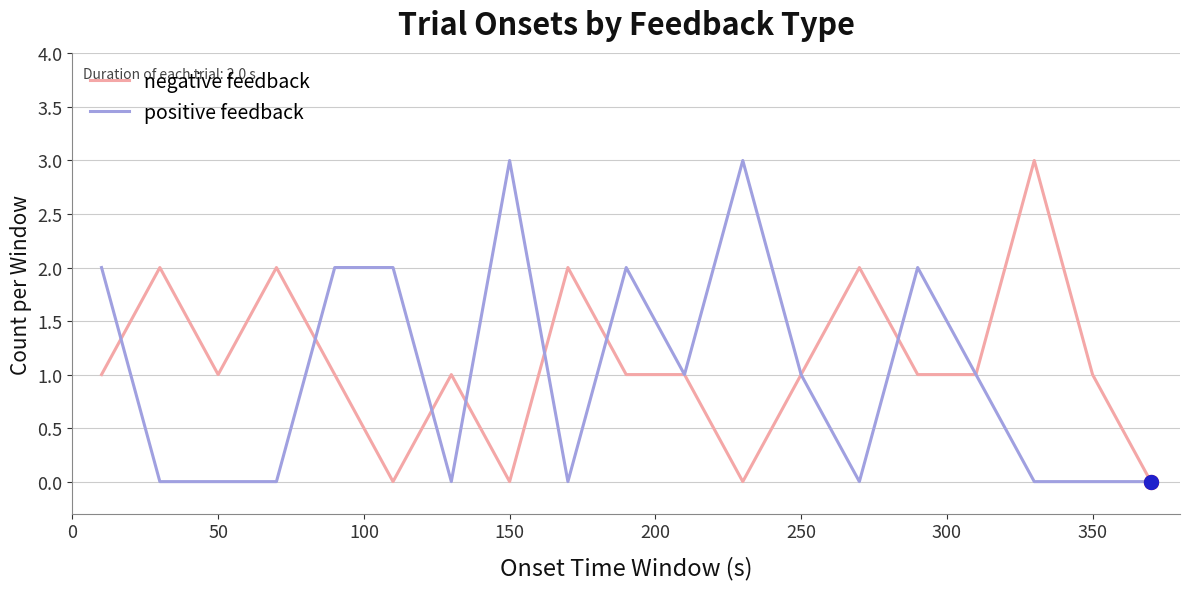

What is the greatest value displayed?

3